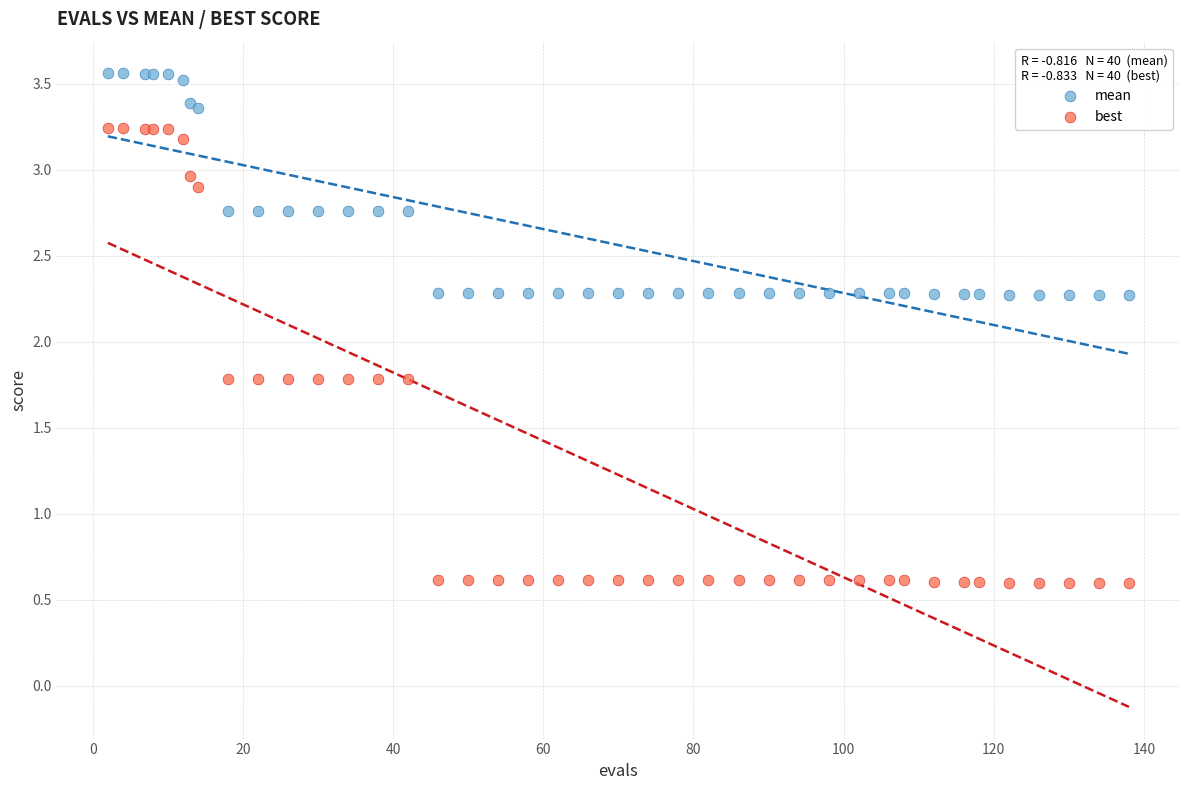

Which series contains the lowest Y value?

best